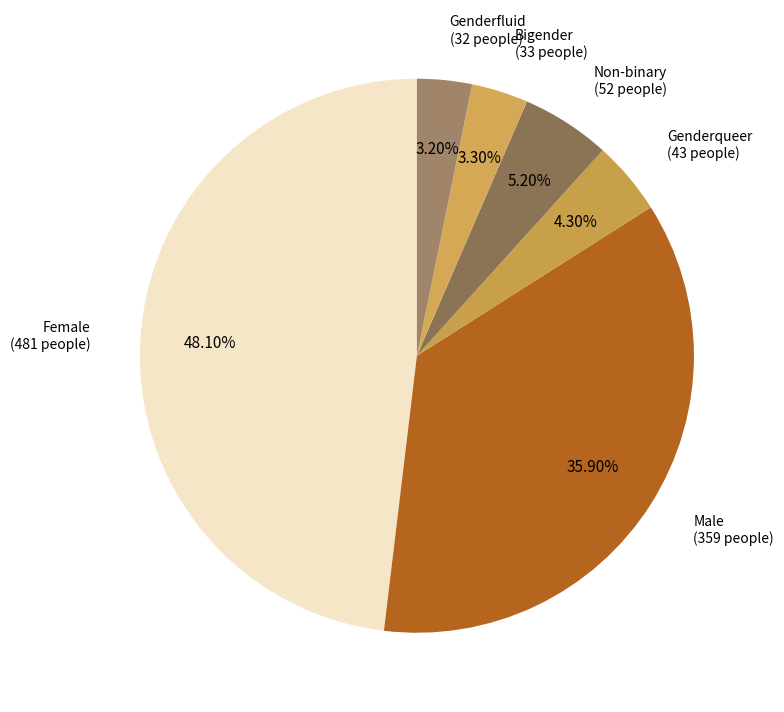

Which slice is the largest?

Female